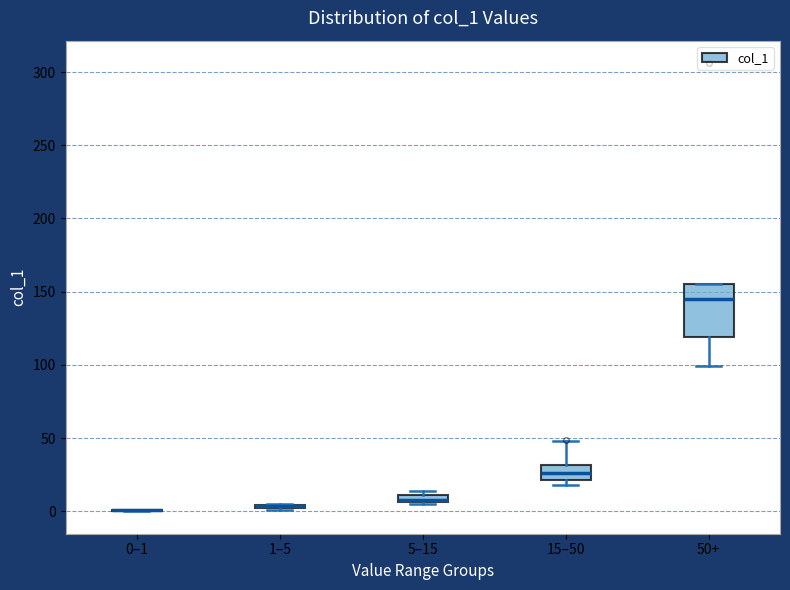

Where is the upper edge of the box for 5–15 on the y-axis? The values are not printed on the chart, so give them approximately, as read against the axis.

10